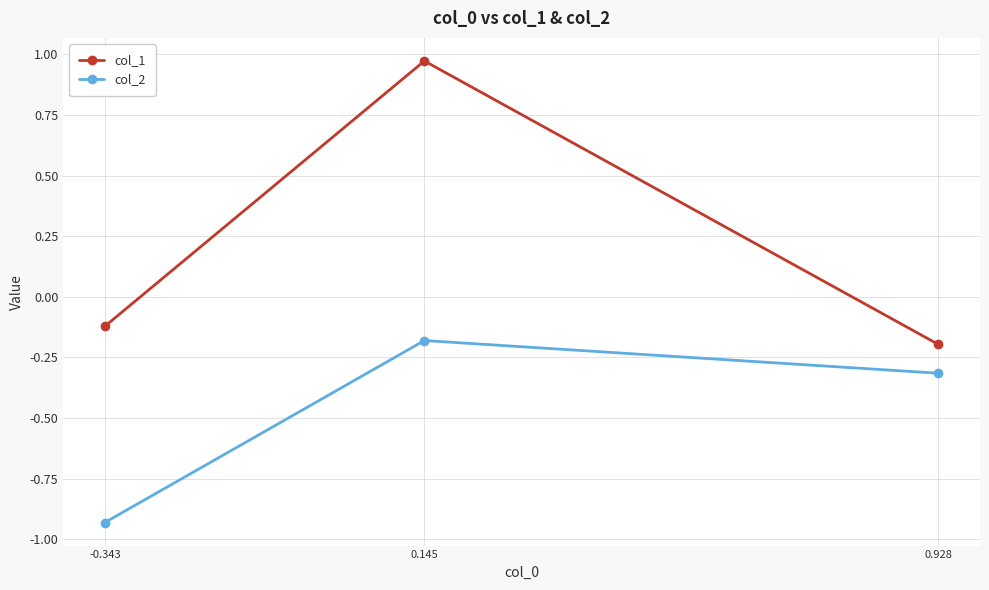

Which category has the highest value in the col_1 series?

0.145